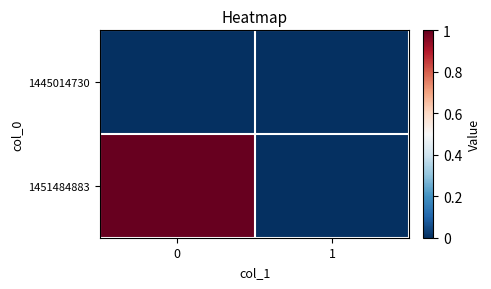

At how many categories does at least one series exceed 0?

1